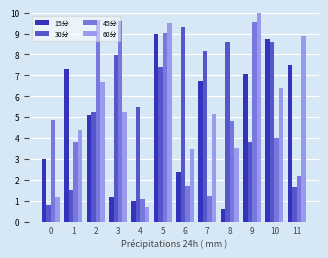

The 15分 series shows 5.2 at 0. True or false?

False